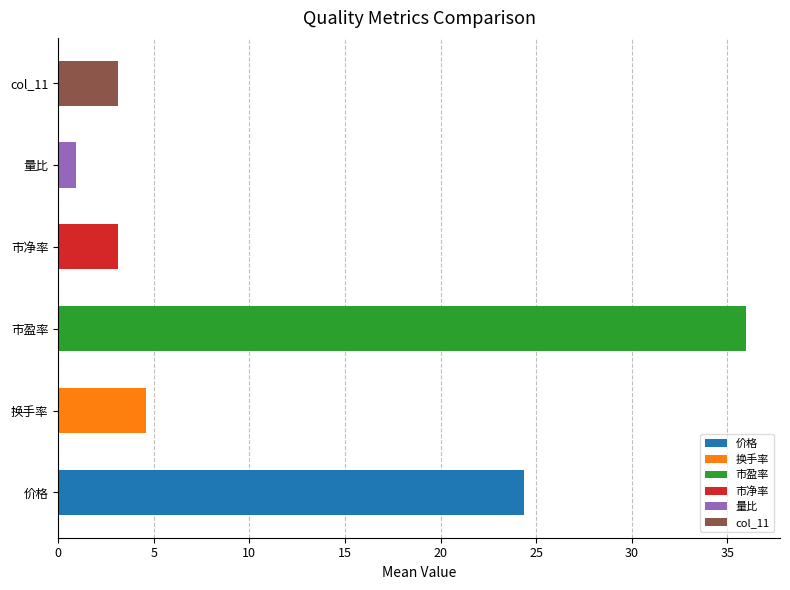

What is the difference between the highest and lowest values at 2022-11-22?

34.9